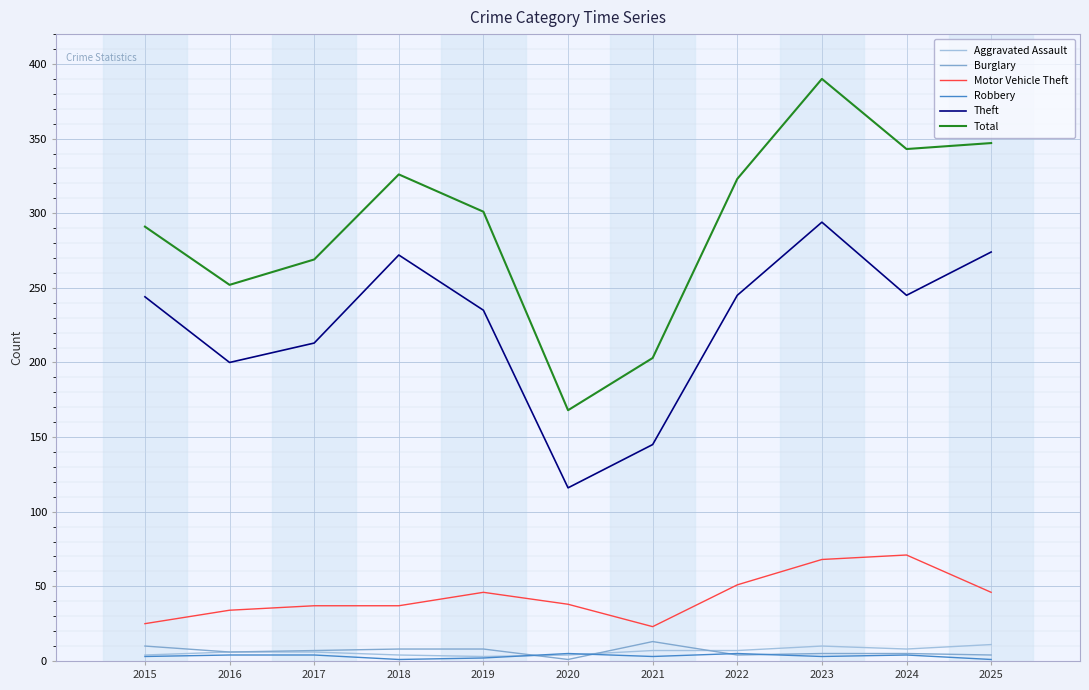

True or false: Motor Vehicle Theft has more than 0 points higher than both neighbors.

True